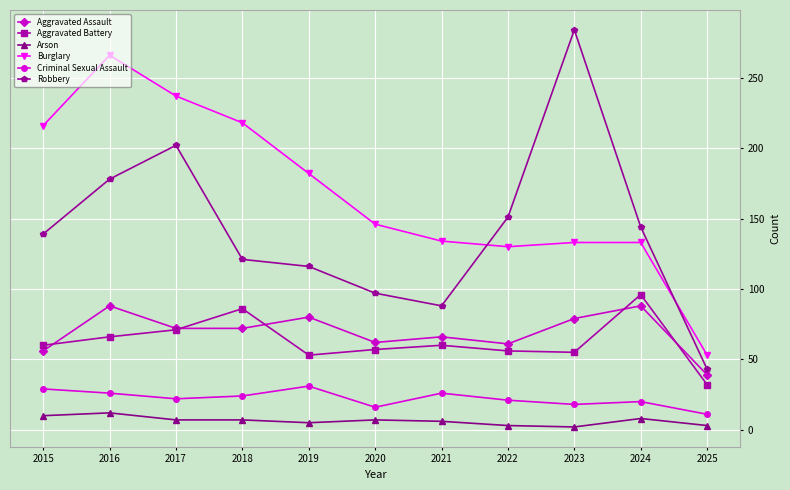

Which category has the highest value across all series?

2023